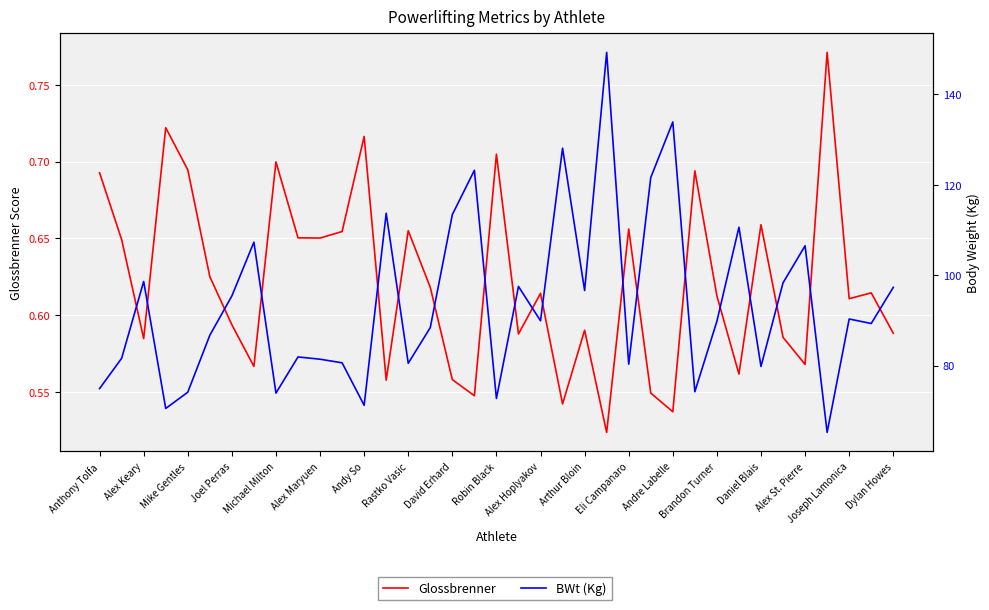

Reading right to left, list all the values displayed in this chart.

Glossbrenner: 0.6	0.6	0.6	0.8	0.6	0.6	0.7	0.6	0.6	0.7	0.5	0.5	0.7	0.5	0.6	0.5	0.6	0.6	0.7	0.5	0.6	0.6	0.7	0.6	0.7	0.7	0.7	0.7	0.7	0.6	0.6	0.6	0.7	0.7	0.6	0.6	0.7
BWt (Kg): 97.3	89.3	90.3	65.2	106.5	98.3	79.8	110.6	89.8	74.2	133.9	121.6	80.3	149.3	96.6	128.1	89.9	97.5	72.7	123.2	113.4	88.4	80.5	113.7	71.2	80.6	81.4	81.9	73.9	107.3	95.4	86.7	74.1	70.5	98.6	81.6	74.9